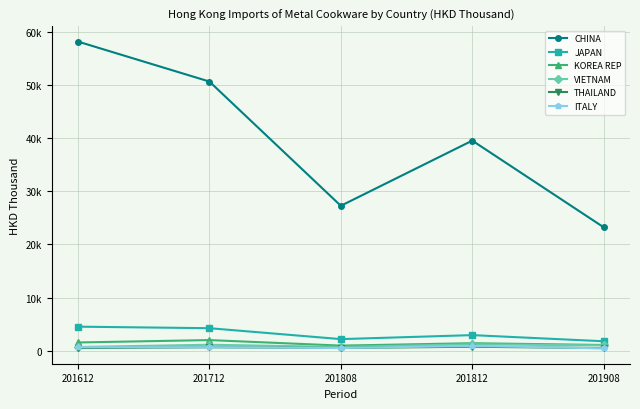

What are all the series names shown in the legend?

CHINA, JAPAN, KOREA REP, VIETNAM, THAILAND, ITALY